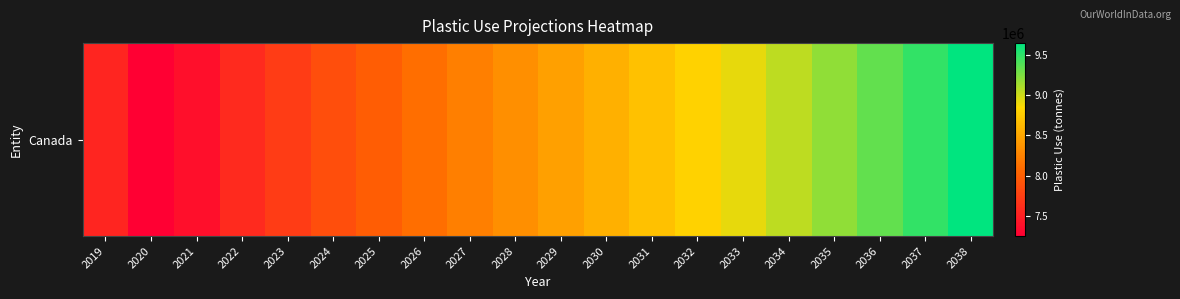

What is the average value?

8407180.0